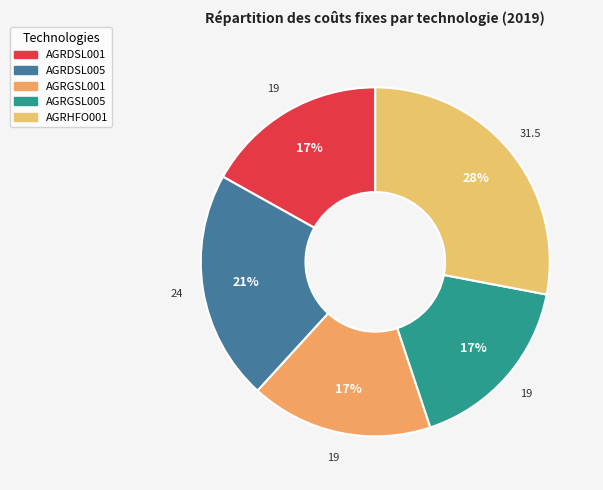

To the nearest percent, what is the difference between the AGRGSL005 and AGRDSL005 slice percentages?

4%